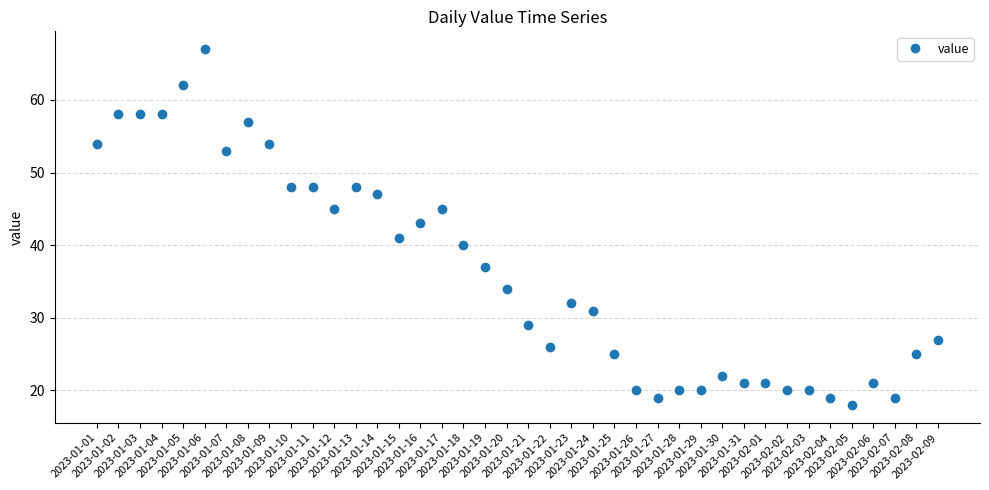

What is the difference between the maximum and minimum values?

49